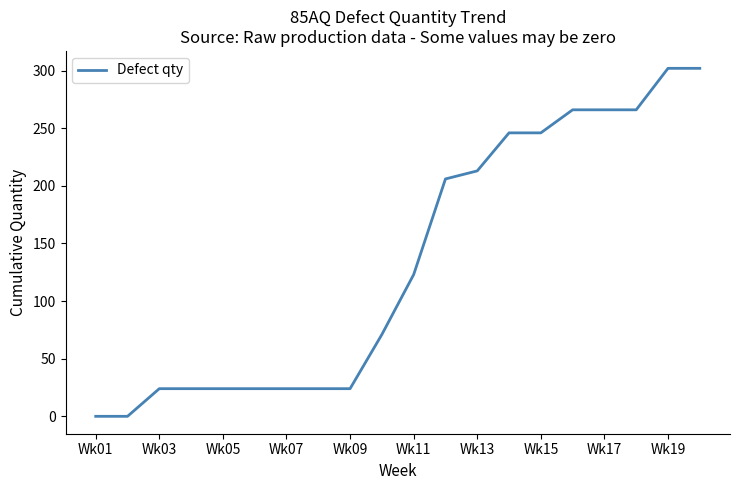

What is the difference between the second highest and minimum values?

302